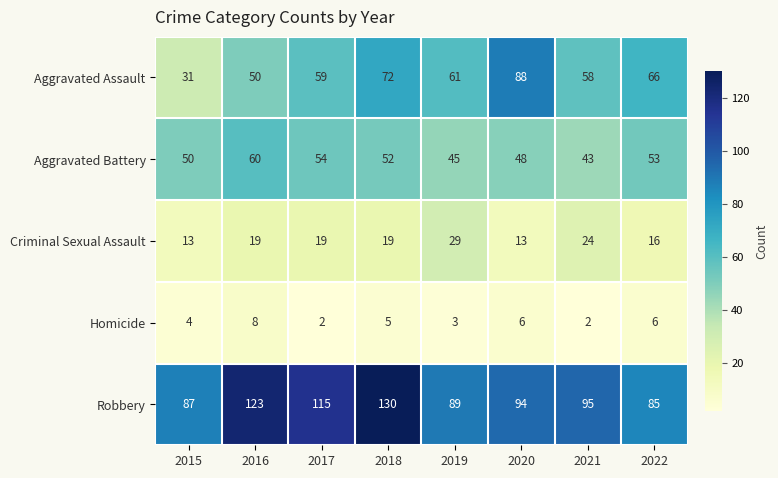

Rank the series at 2022 from highest to lowest value.

Robbery, Aggravated Assault, Aggravated Battery, Criminal Sexual Assault, Homicide